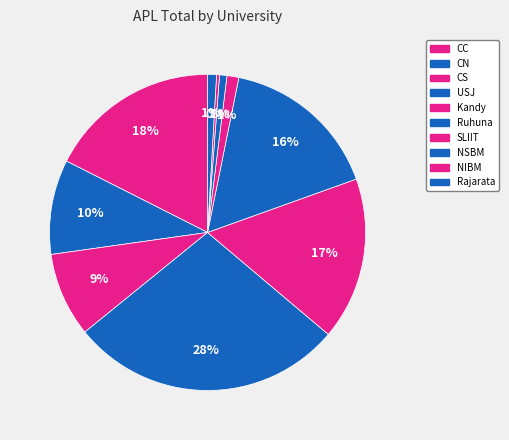

Which slice is the largest?

USJ